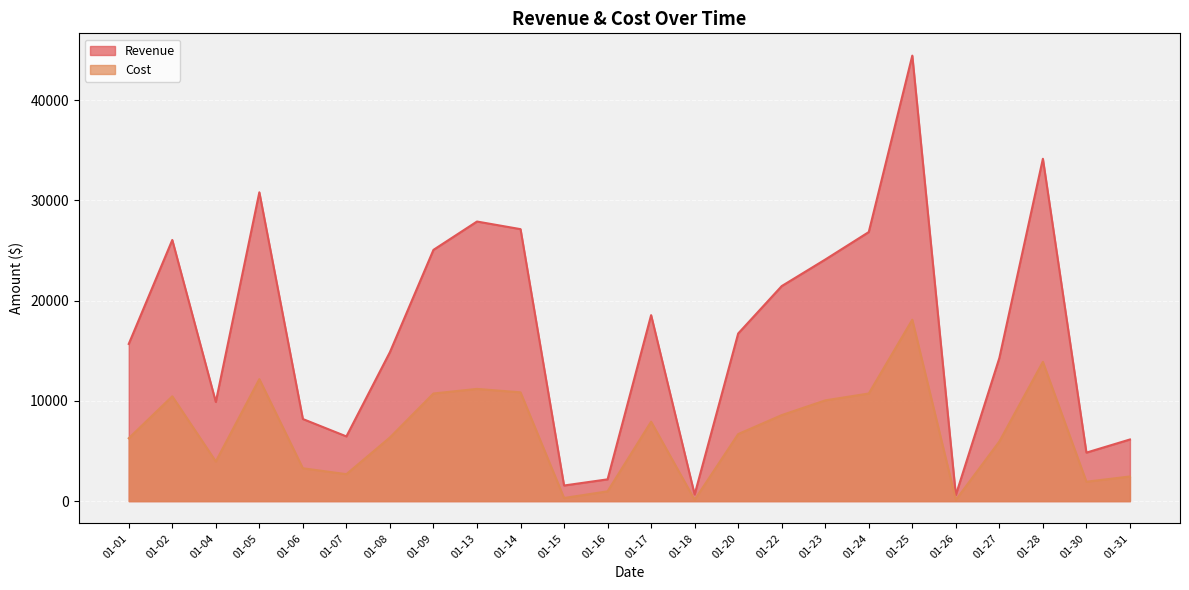

Where is Revenue nearest to the value 22525?

01-22